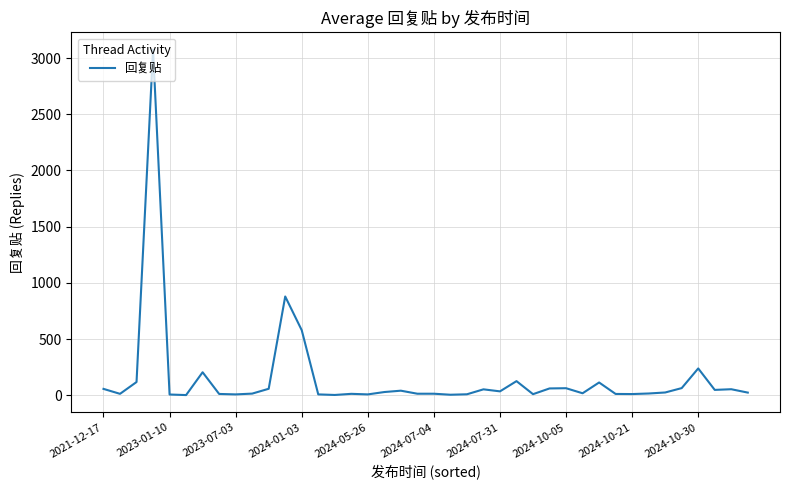

What is the maximum value shown in the chart?

3075